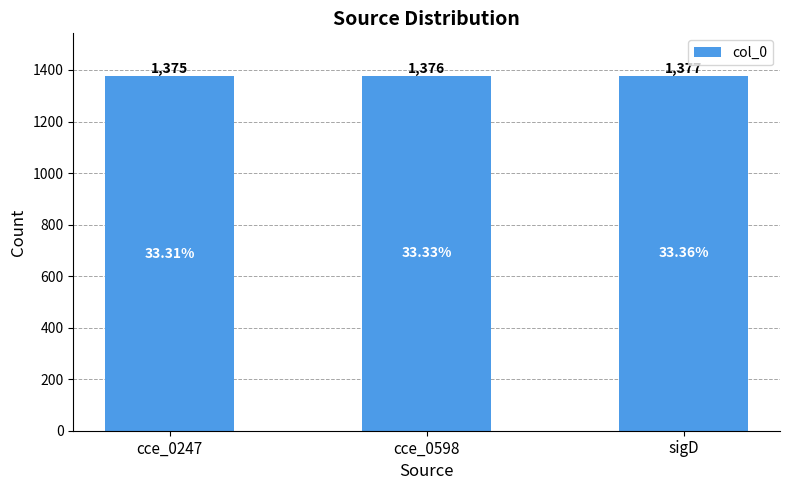

What is the value of the 3rd bar from the left?

1377